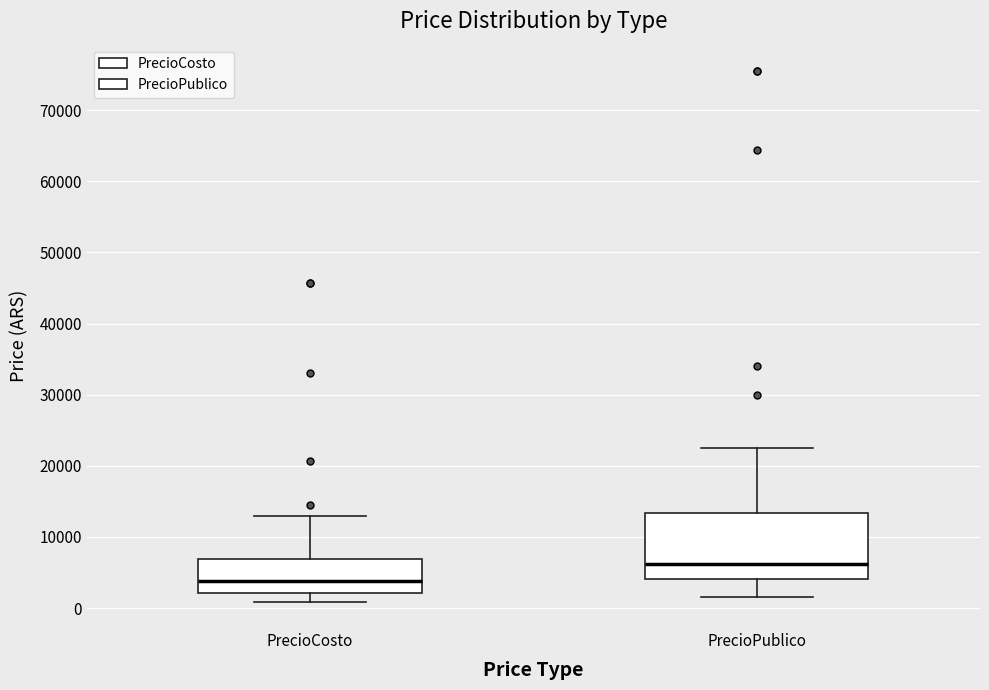

Reading left to right, read every box against the y-axis: the position of its median line, the range the box covers, and the ends of its whiskers. The values are not printed on the chart, so give them approximately, as read against the axis.

PrecioCosto: median 4000, box 2000 to 7000, whiskers 1000 to 13000
PrecioPublico: median 6000, box 4000 to 13000, whiskers 2000 to 23000